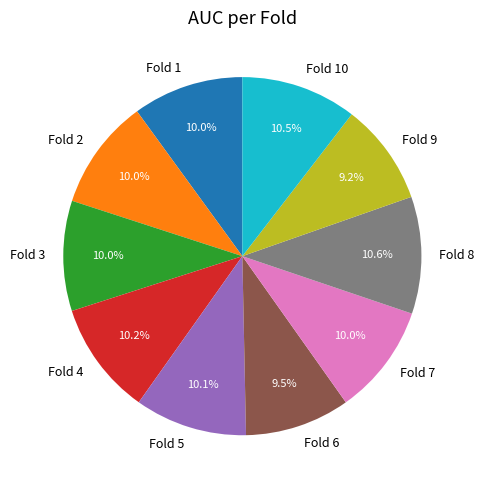

Is there any slice that represents more than half of the pie?

No